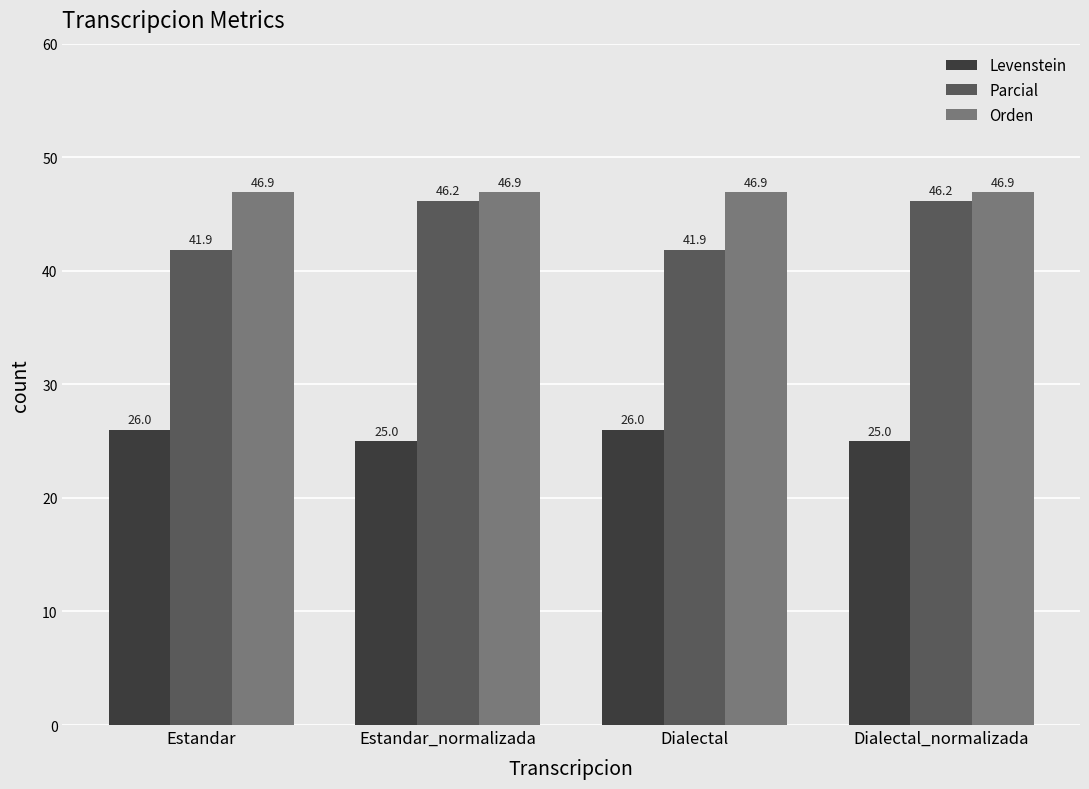

What is the label of the 4th bar from the right?

Estandar